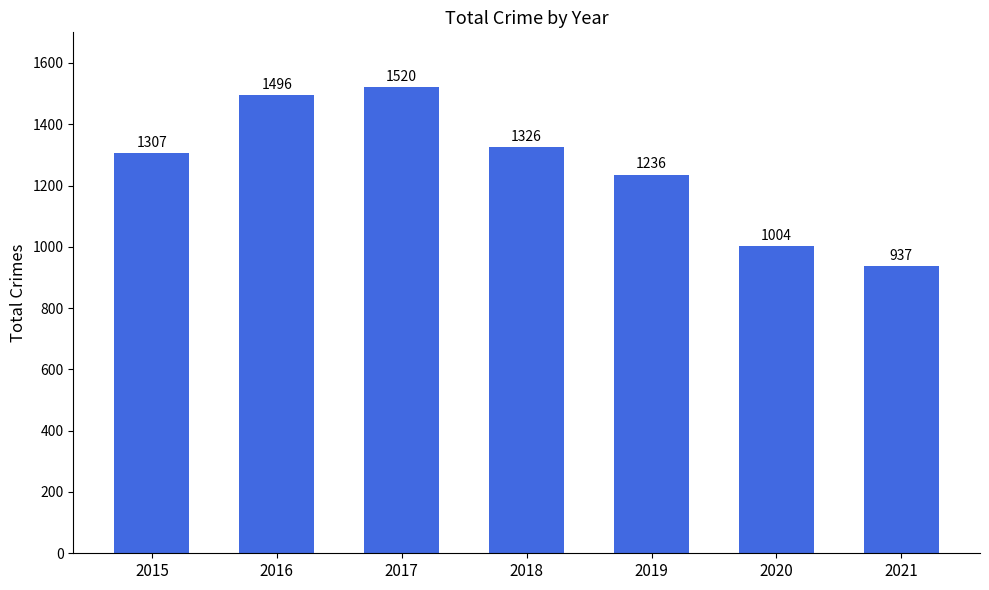

How many series are shown in this chart?

1